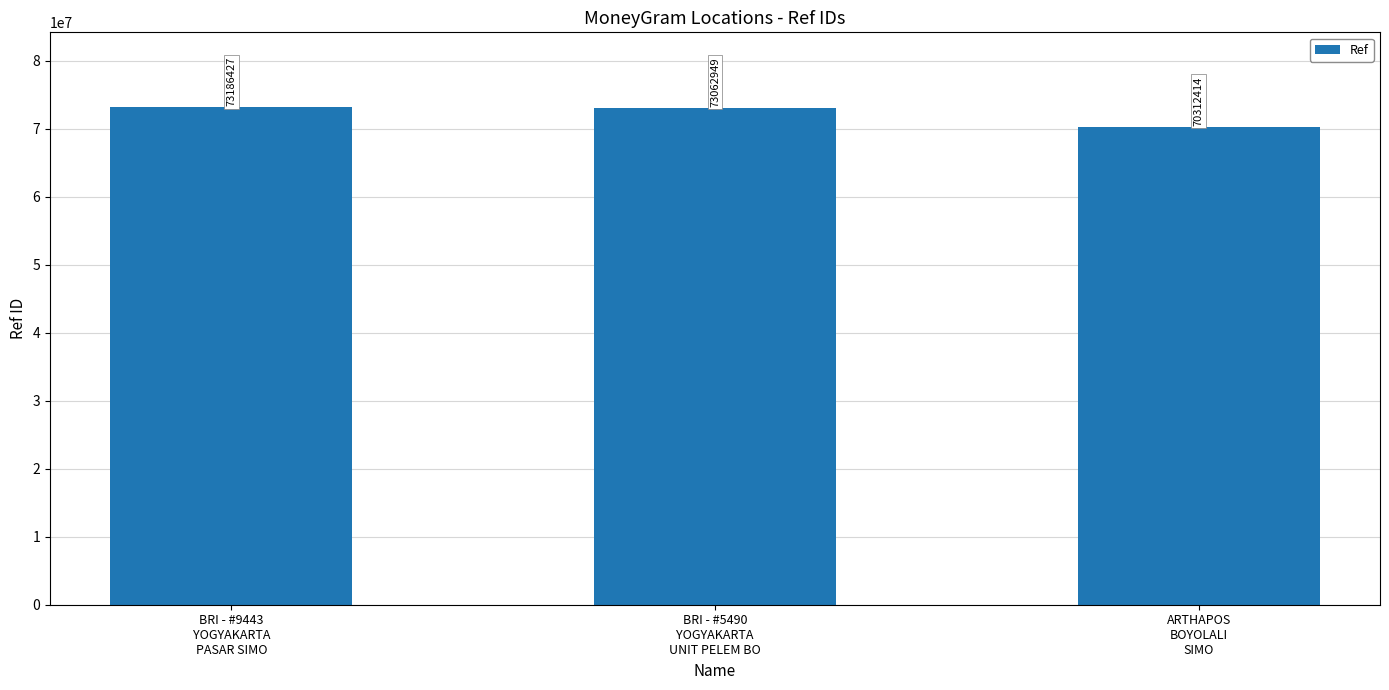

What is the sum of all values?

216561790